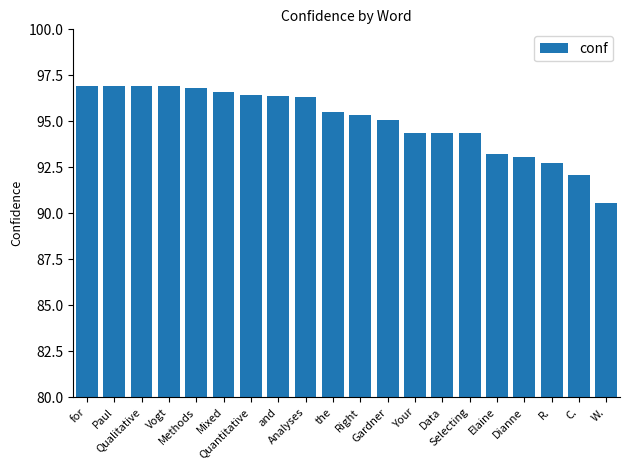

What is the value of the 9th bar from the left?

96.3